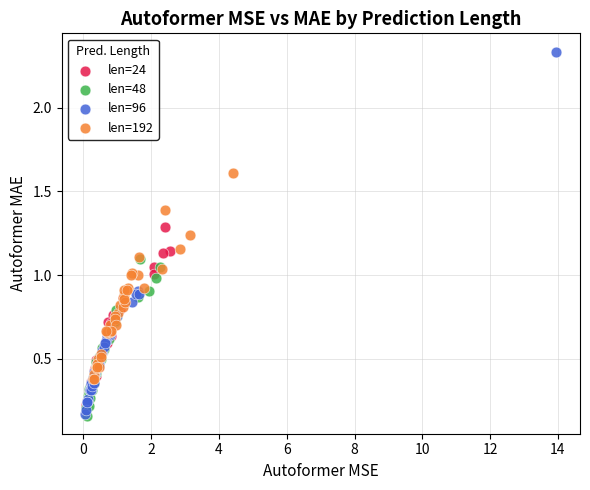

Which series has the largest Y range (max minus min)?

len=96